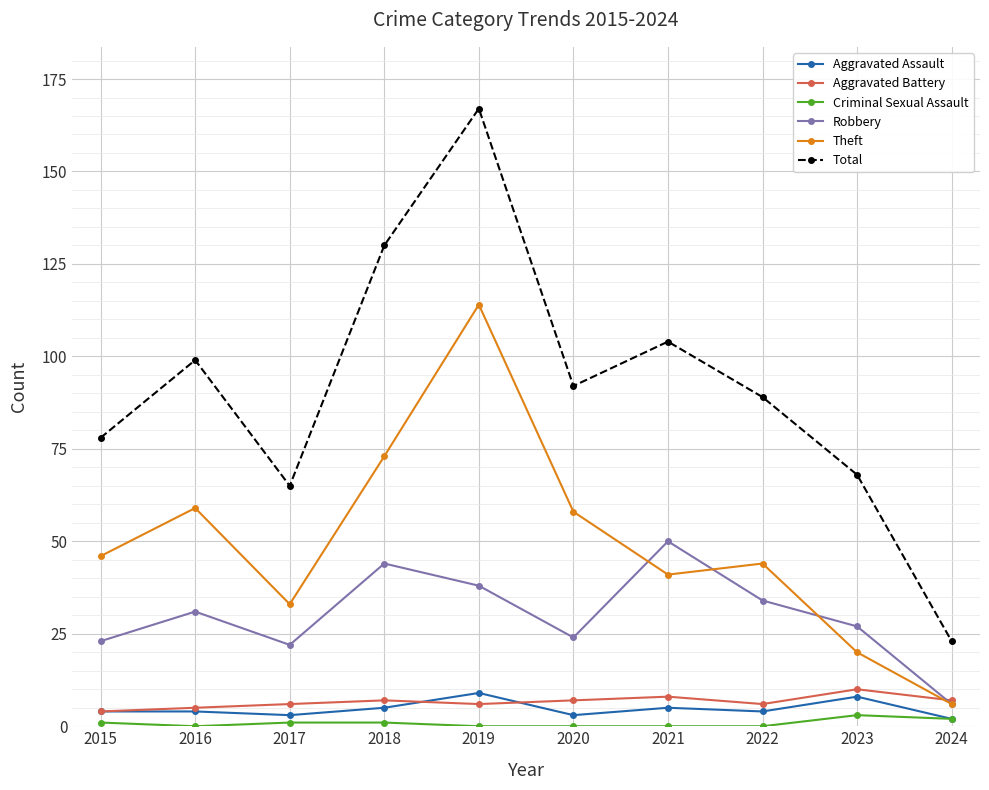

What is the difference between the highest and lowest values at 2024?

21